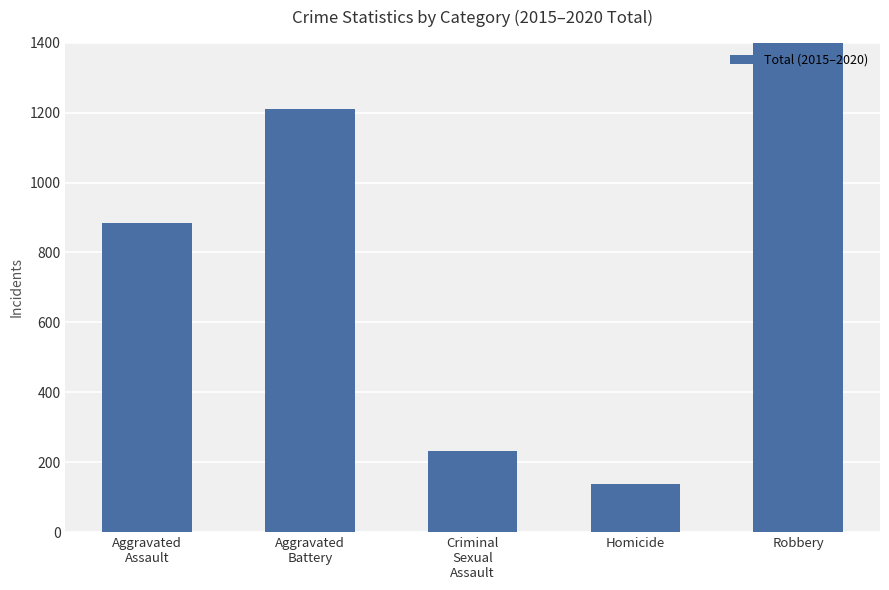

Where is the data nearest to the value 841?

Aggravated
Assault